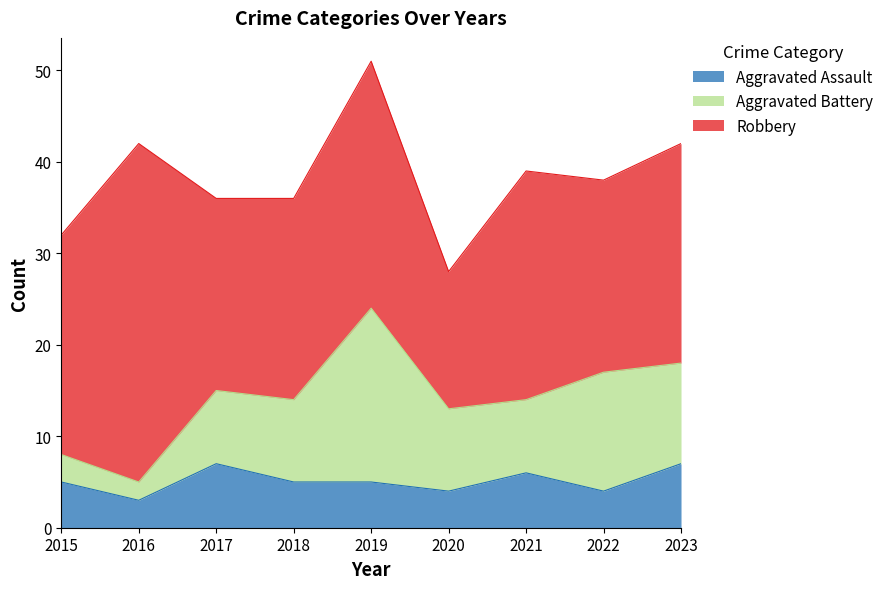

Where does the Aggravated Battery series first go above 9?

2019